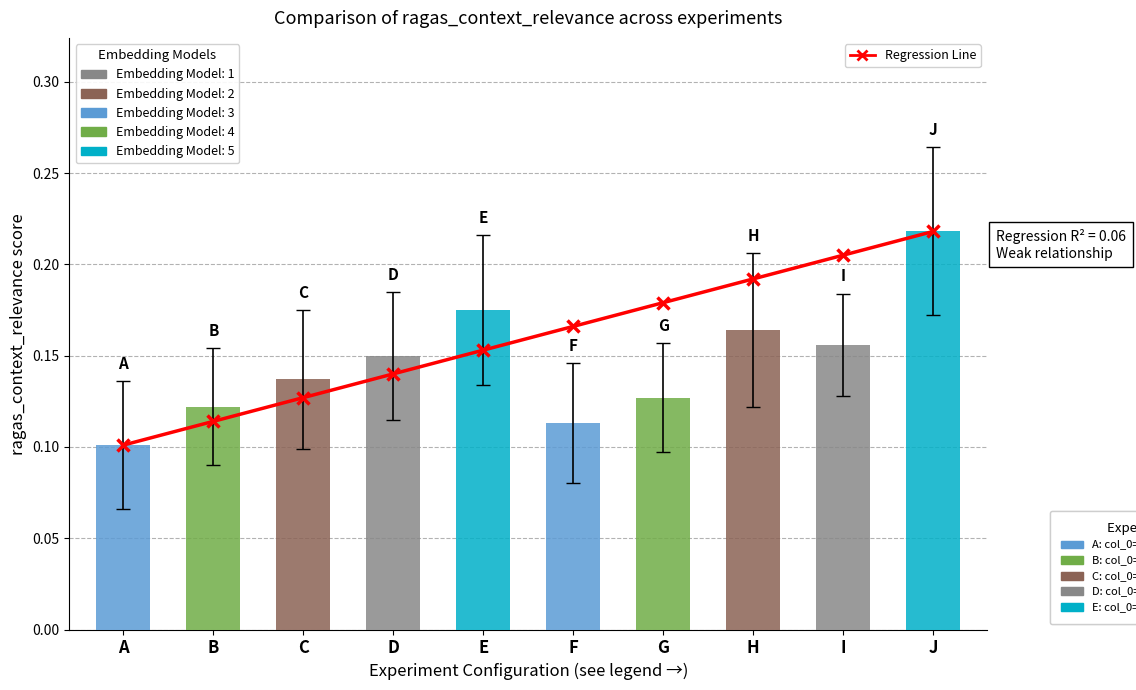

Reading left to right, extract all data points from this chart.

A=0.1	B=0.1	C=0.1	D=0.1	E=0.2	F=0.2	G=0.2	H=0.2	I=0.2	J=0.2